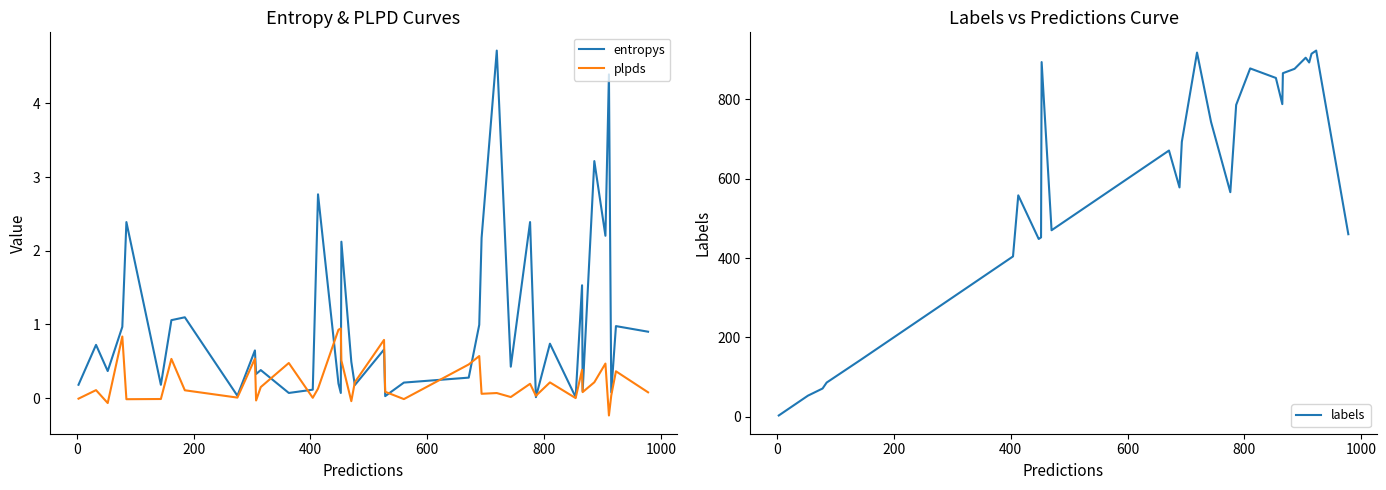

What are all the series names shown in the legend?

entropys, plpds, labels